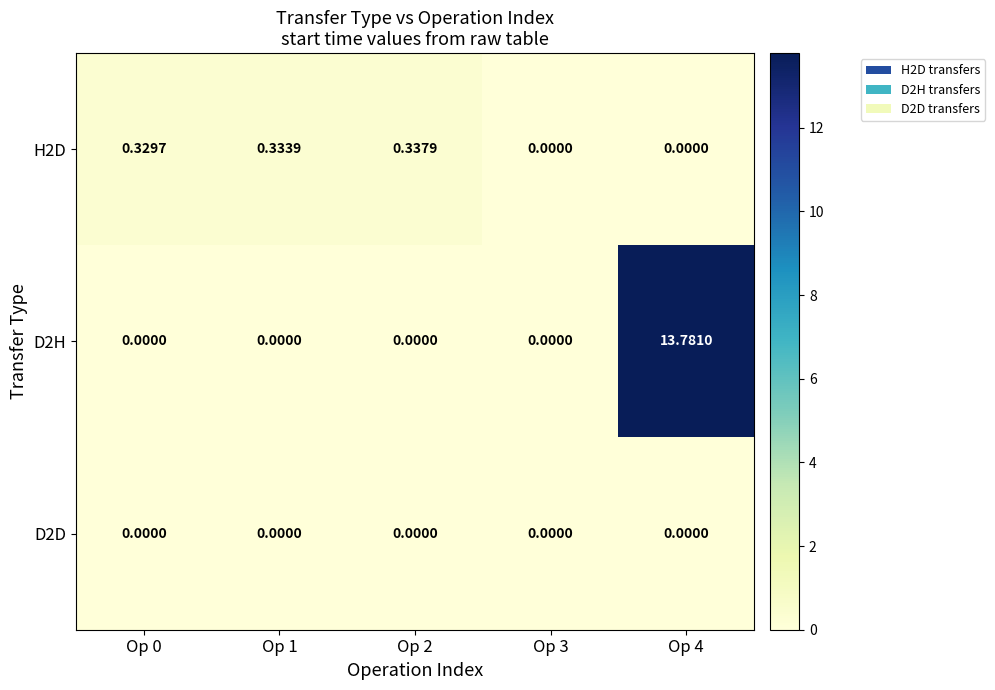

Is the value of H2D at Op 2 greater than the value of D2D at Op 0?

Yes